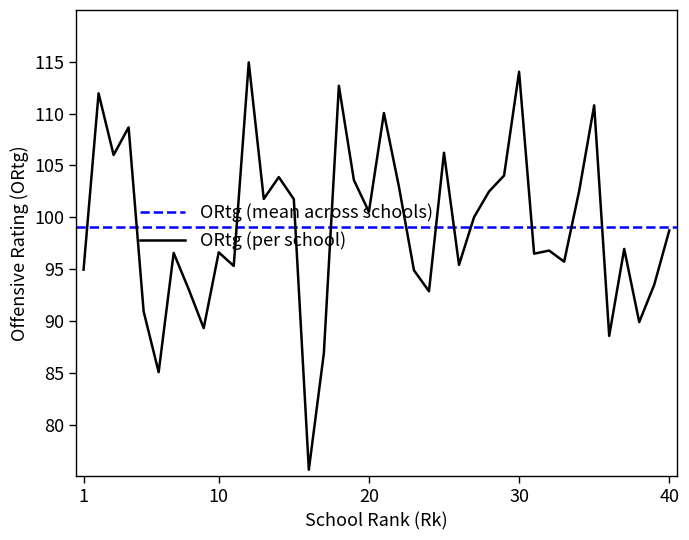

What is the value of the 36th point from the left?

88.6